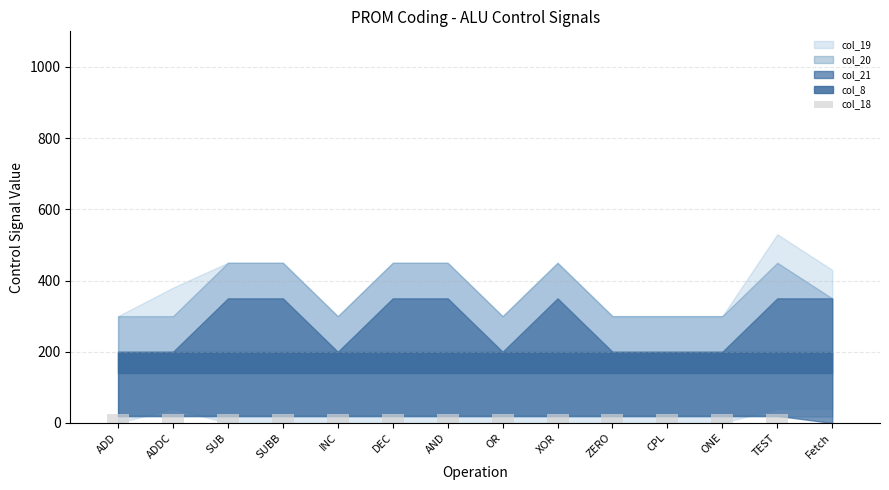

Reading right to left, what are all the values shown in this chart?

0	25	25	25	25	25	25	25	25	25	25	25	25	25